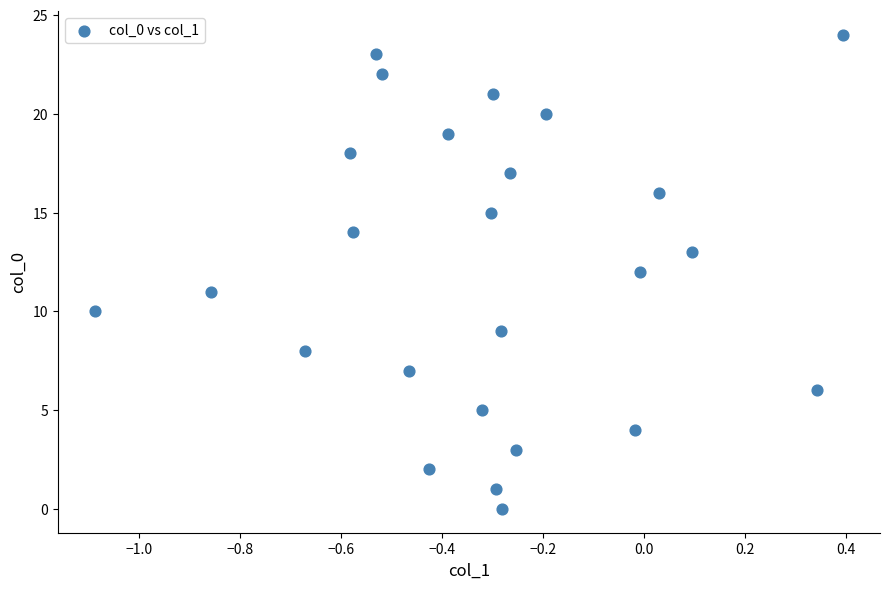

What is the range of Y values (max minus min)?

24